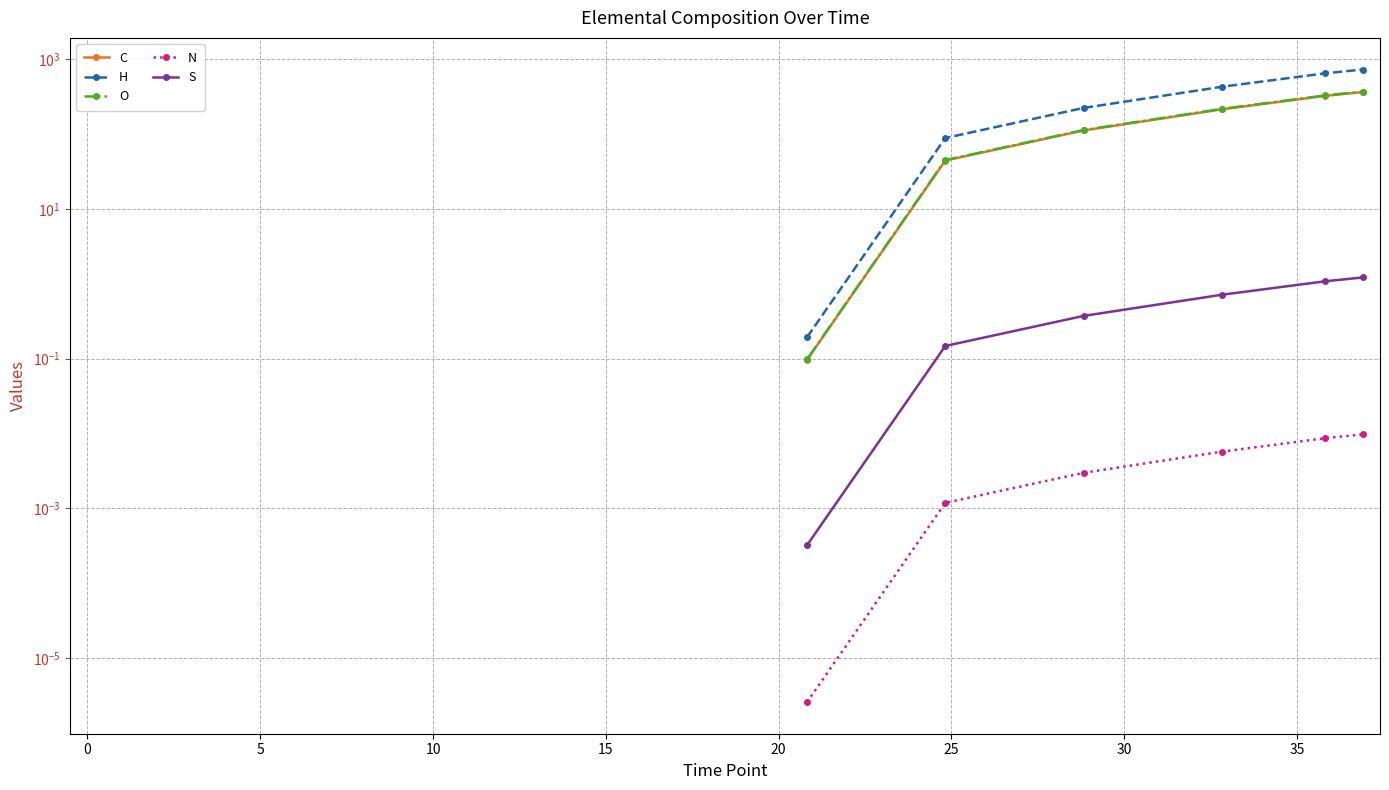

True or false: S and N intersect in this chart.

False